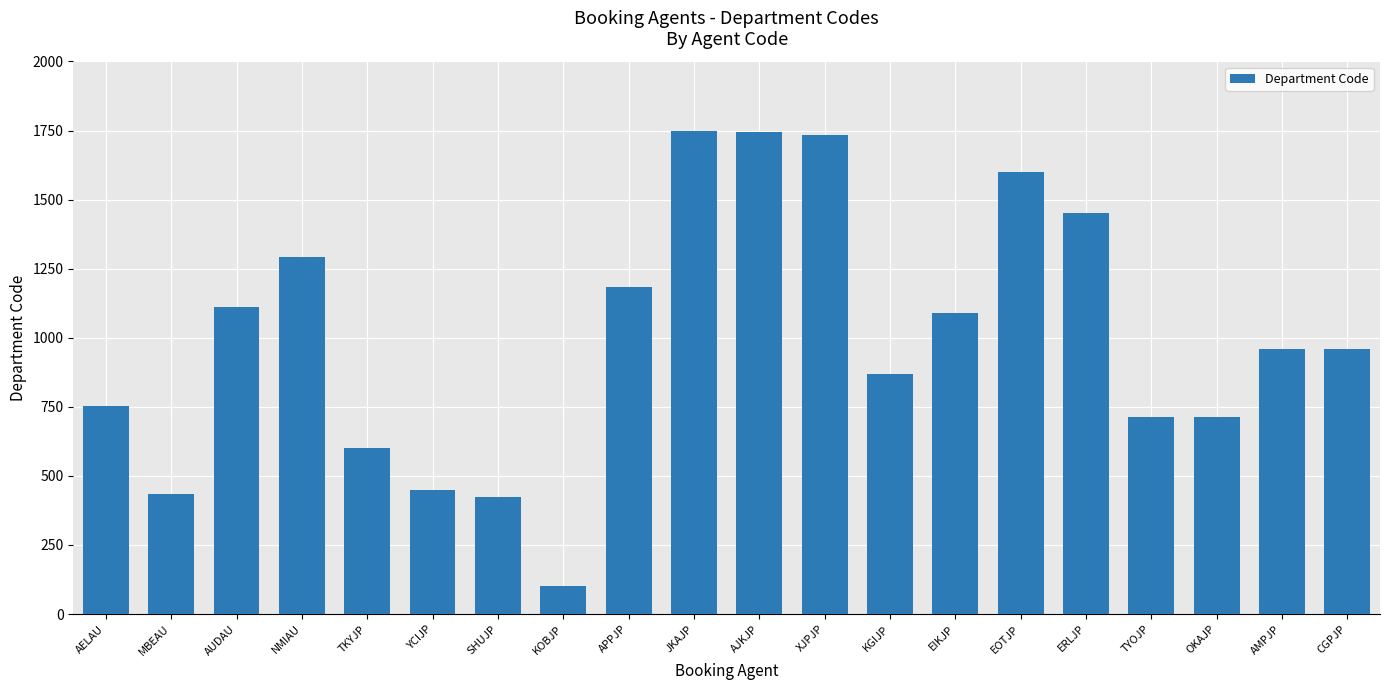

What is the greatest value displayed?

1747